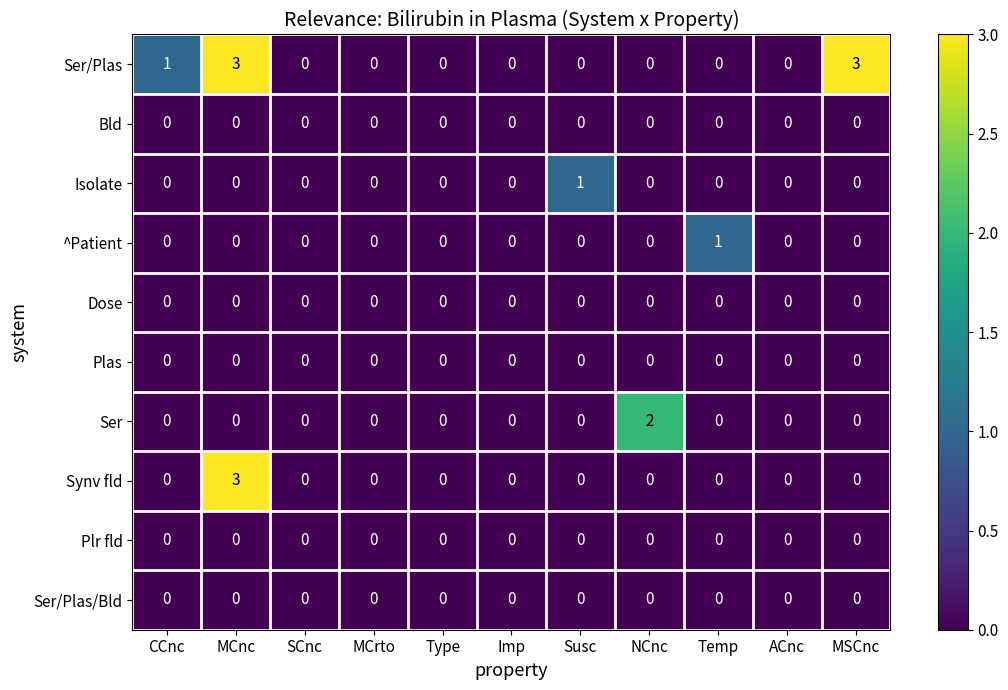

The value of Ser at MSCnc is 1. True or false?

False